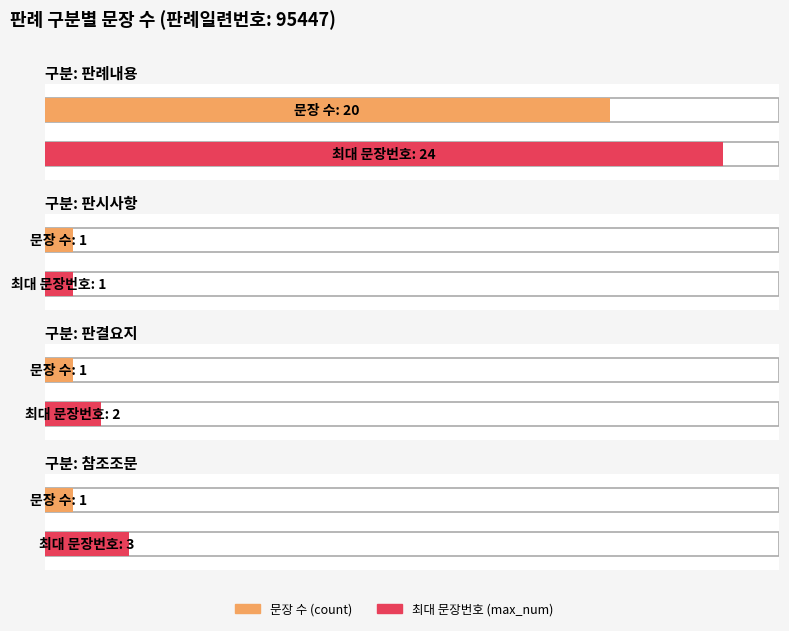

At which category does the chart reach its peak across all series?

판례내용